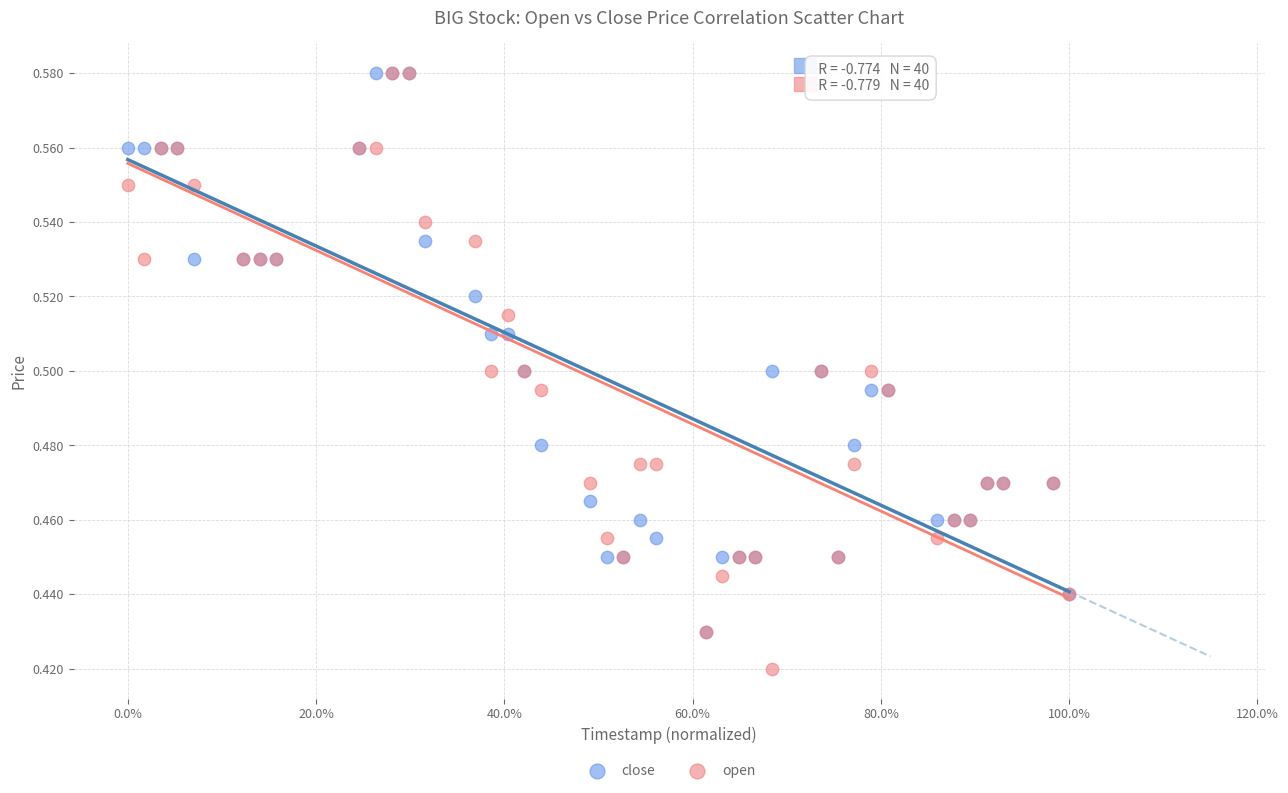

Which series reaches the minimum Y coordinate?

open